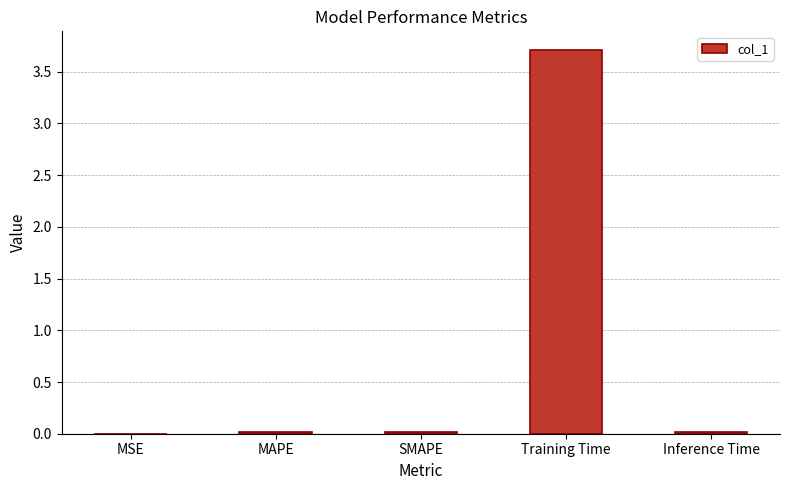

What is the sum of all values?

3.8